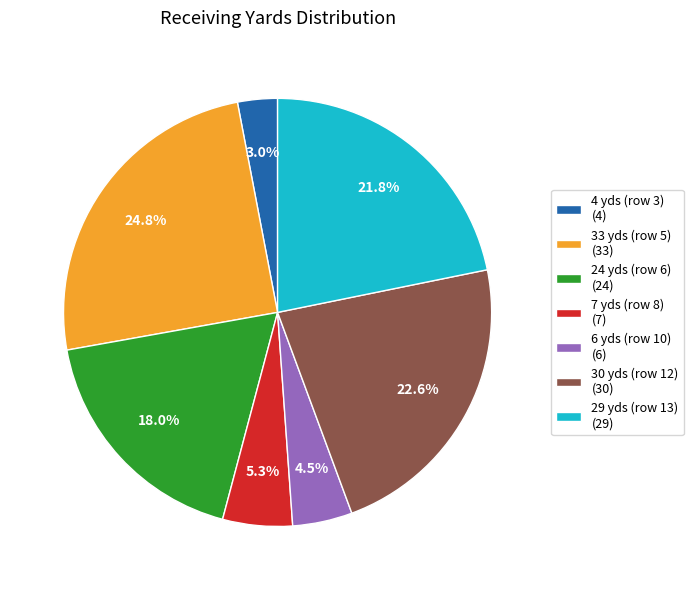

Combined, what portion of the pie is 29 yds (row 13) (29) and 33 yds (row 5) (33)?

46.6%